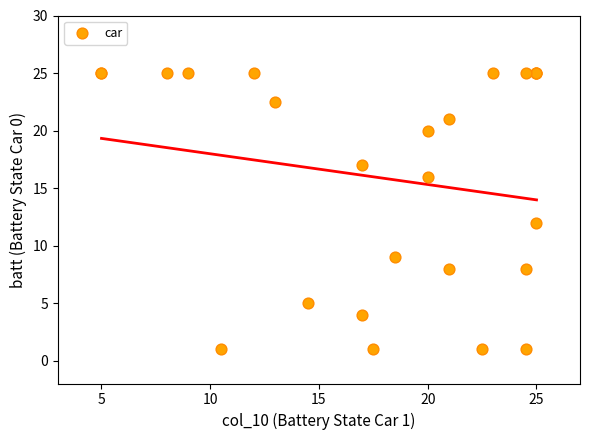

What Y value in the scatter plot is closest to 13?

12.0